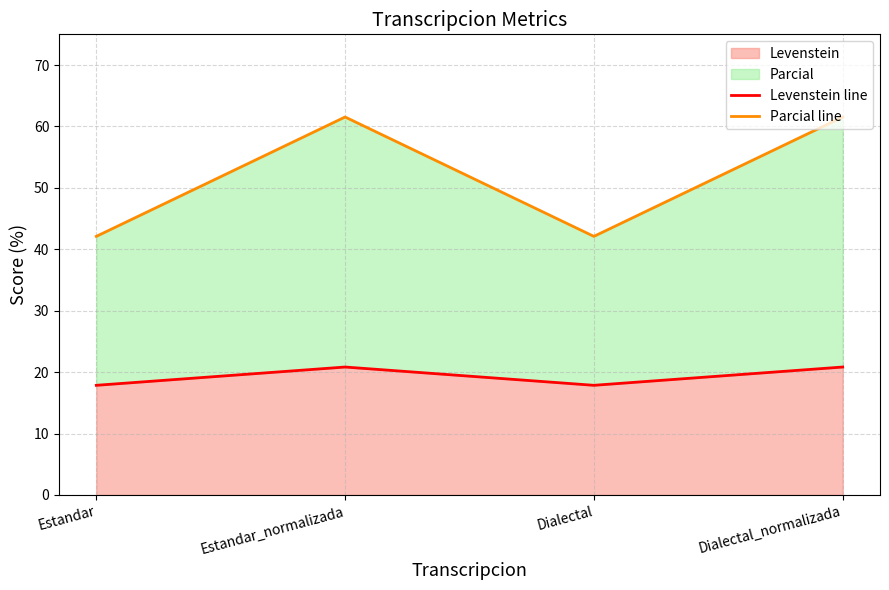

What is the label of the 4th point from the left?

Dialectal_normalizada